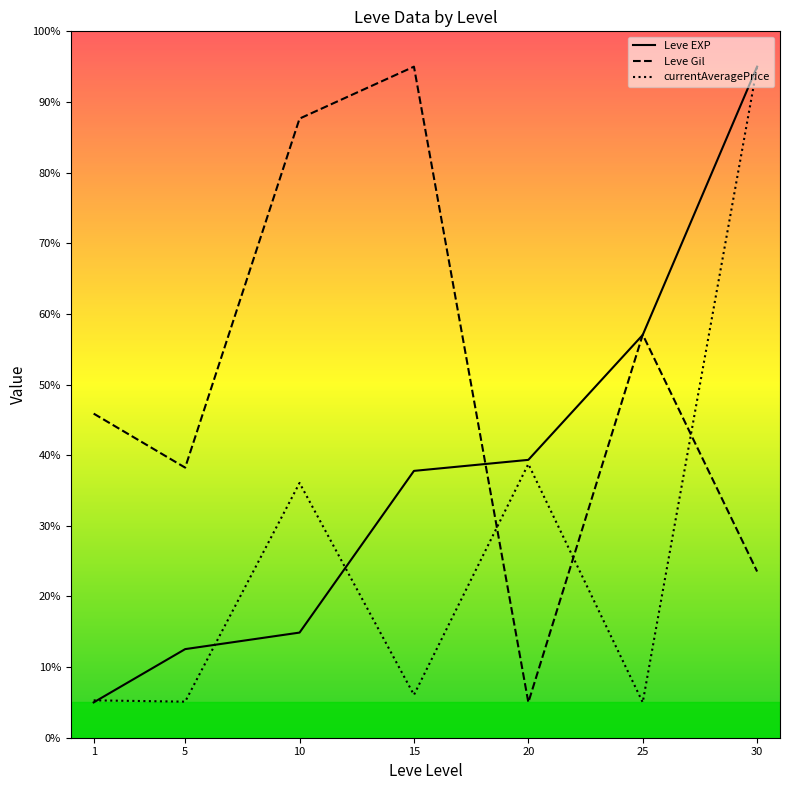

The value of Leve EXP at 25 is 57.0. True or false?

True